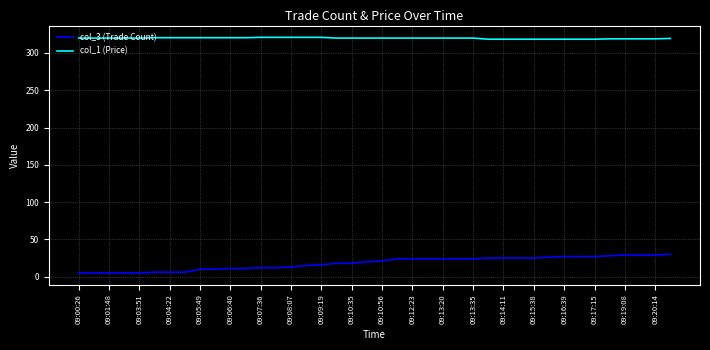

What is the difference between the maximum and minimum values in the col_1 (Price) series?

2.5